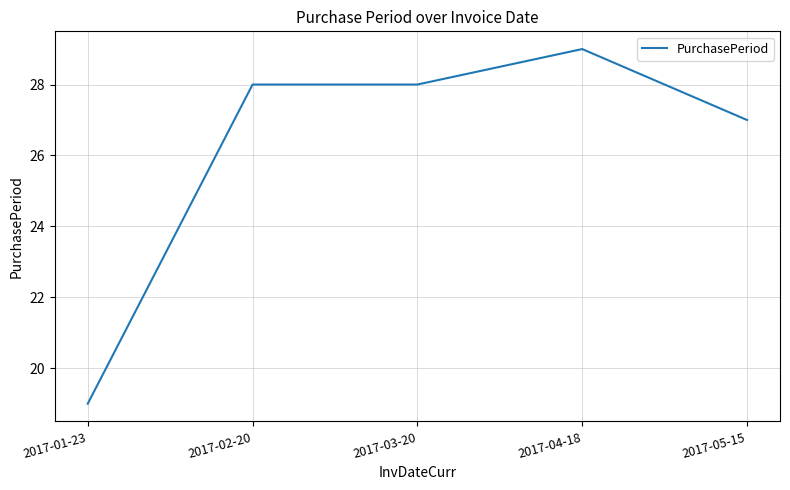

What is the maximum value shown in the chart?

29